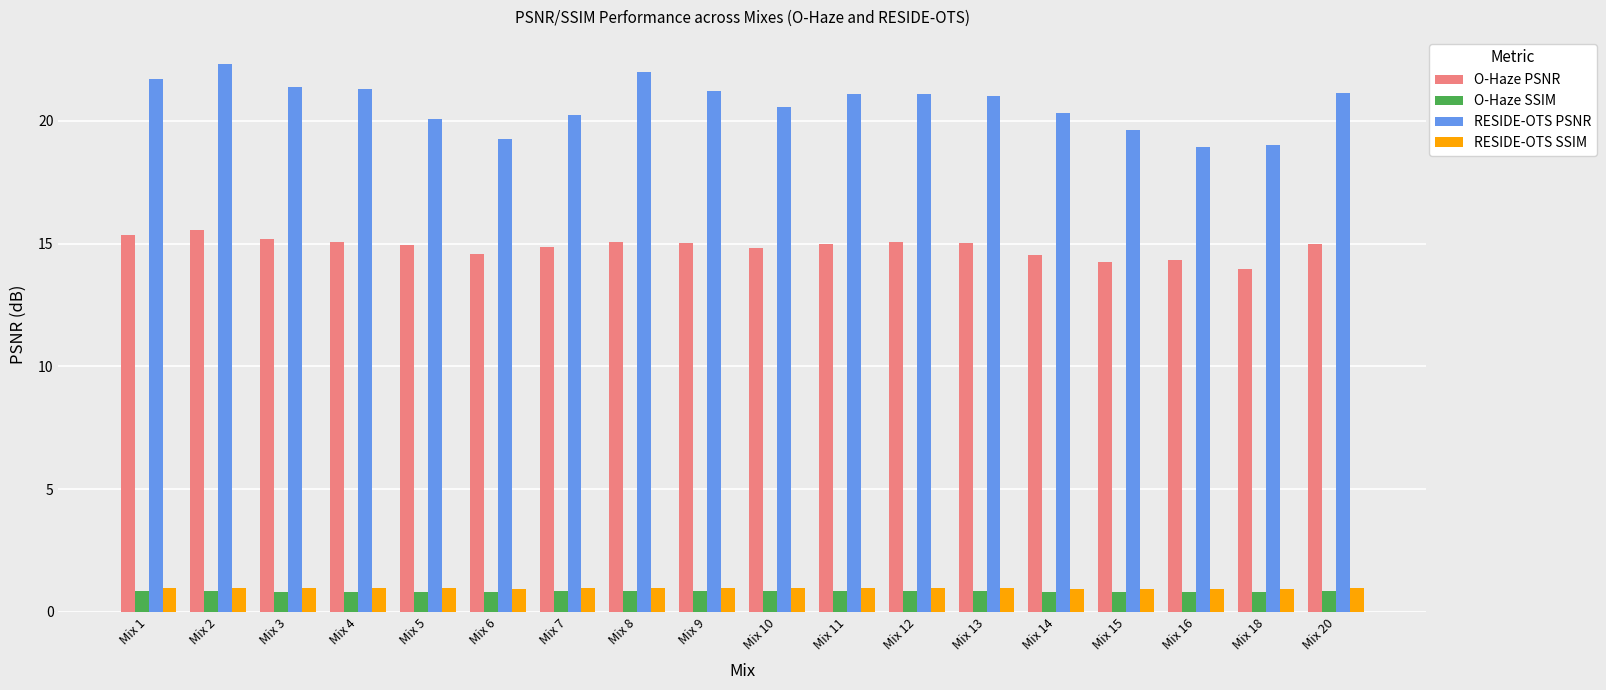

What is the value of the O-Haze PSNR bar at the 1st from the left?

15.4